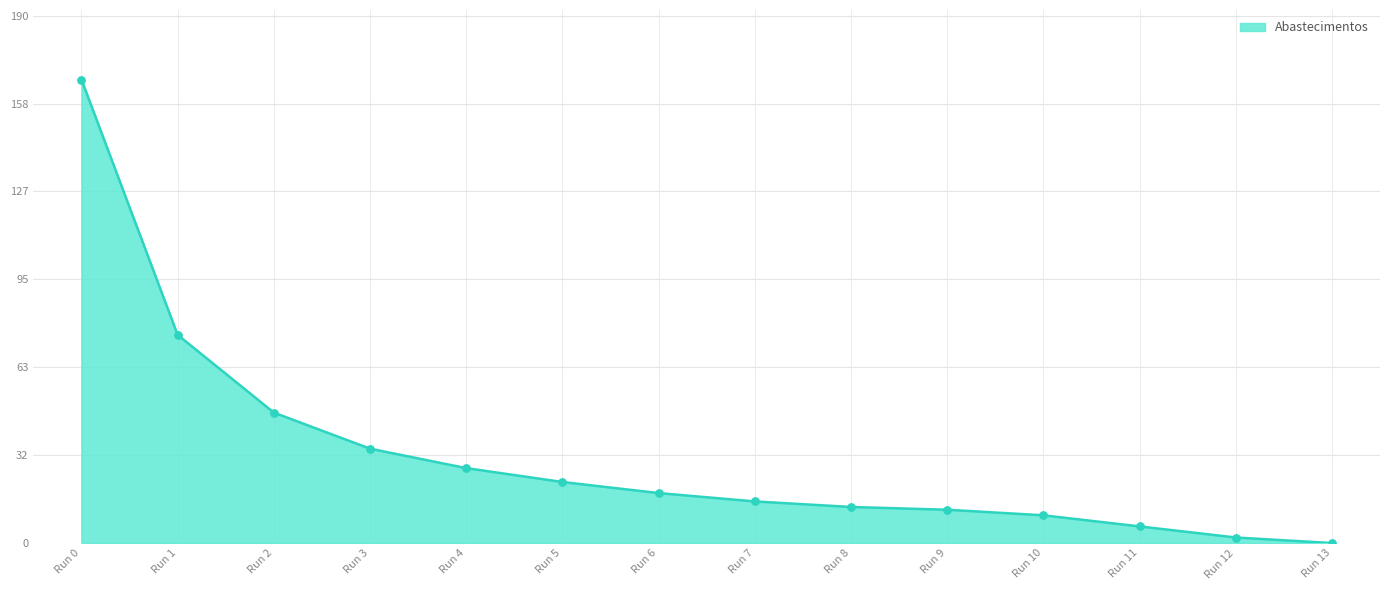

What is the change in value from Run 3 to Run 5?

-12